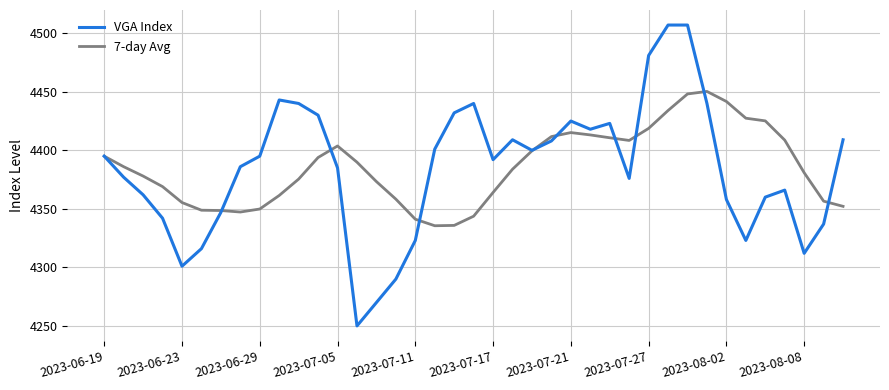

Which series has the largest range (max minus min)?

VGA Index